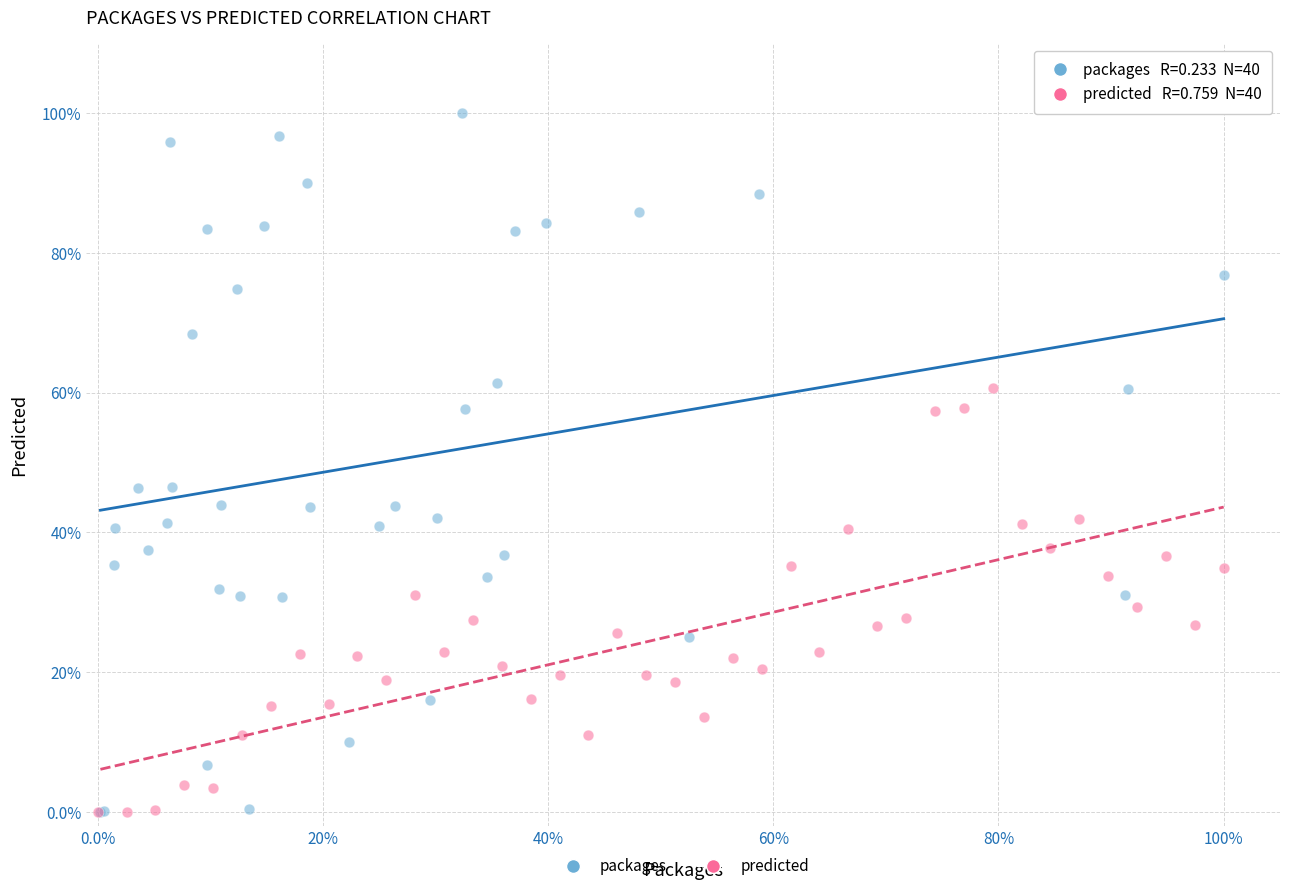

Which series has the widest spread of Y values?

packages